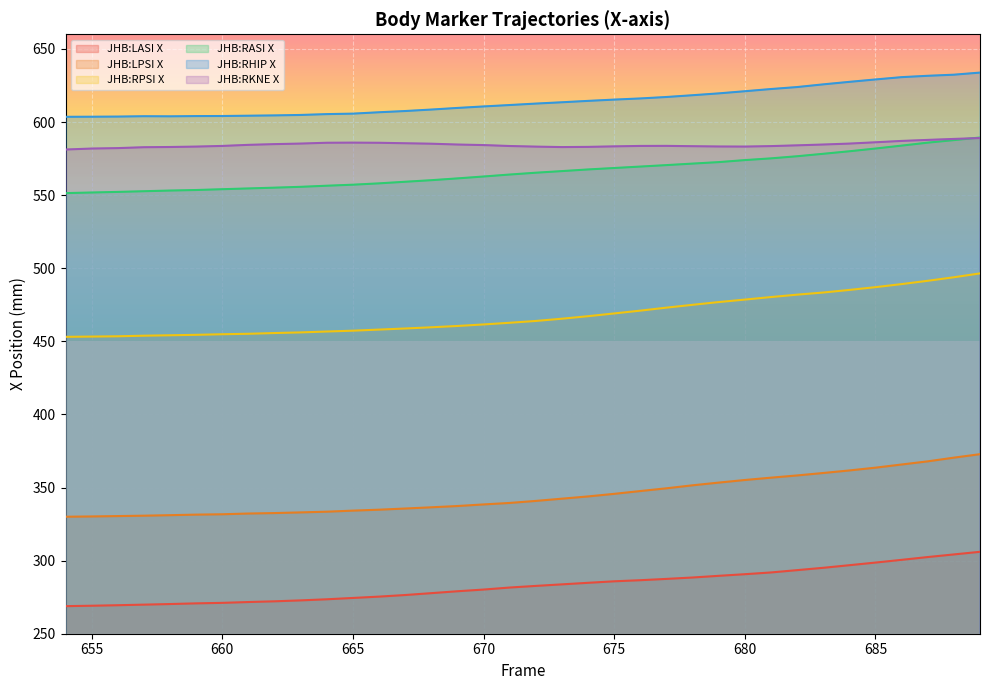

What is the sum of all JHB:LPSI X values?

12410.3